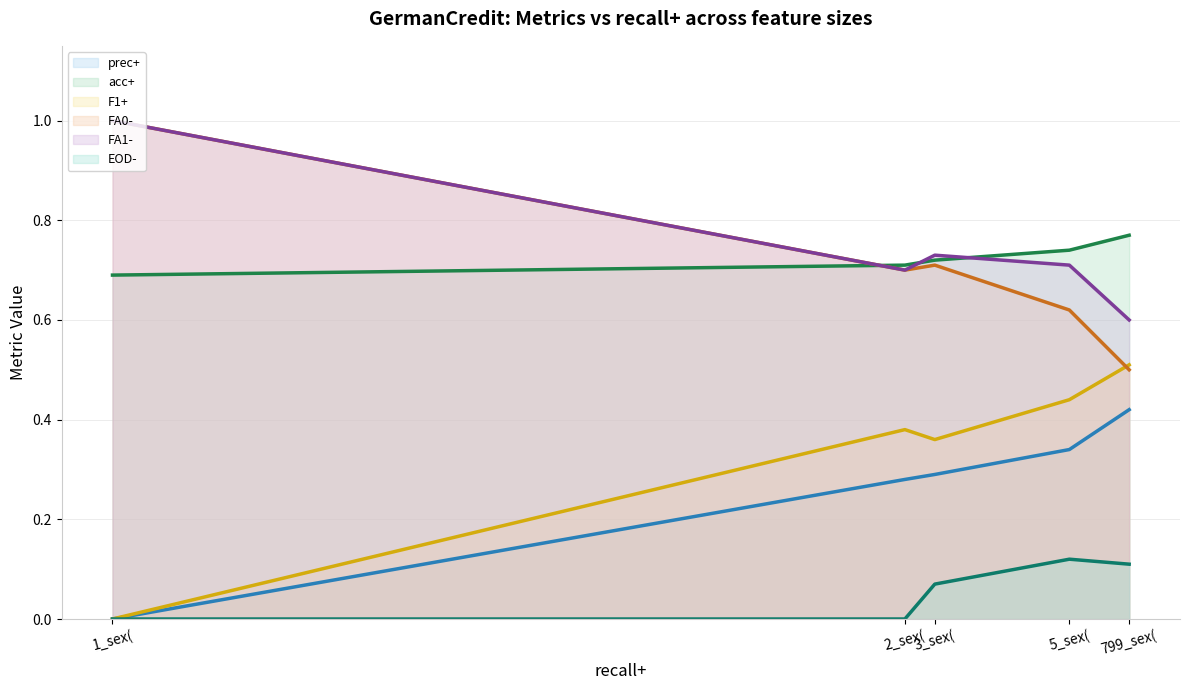

At which category is the sum across all series the highest?

5_sex(